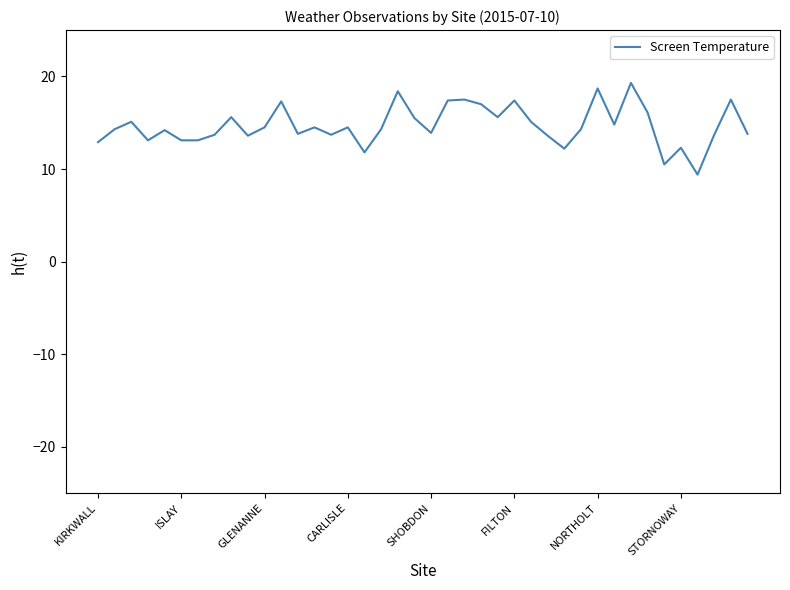

What is the difference between the maximum and minimum values?

9.9